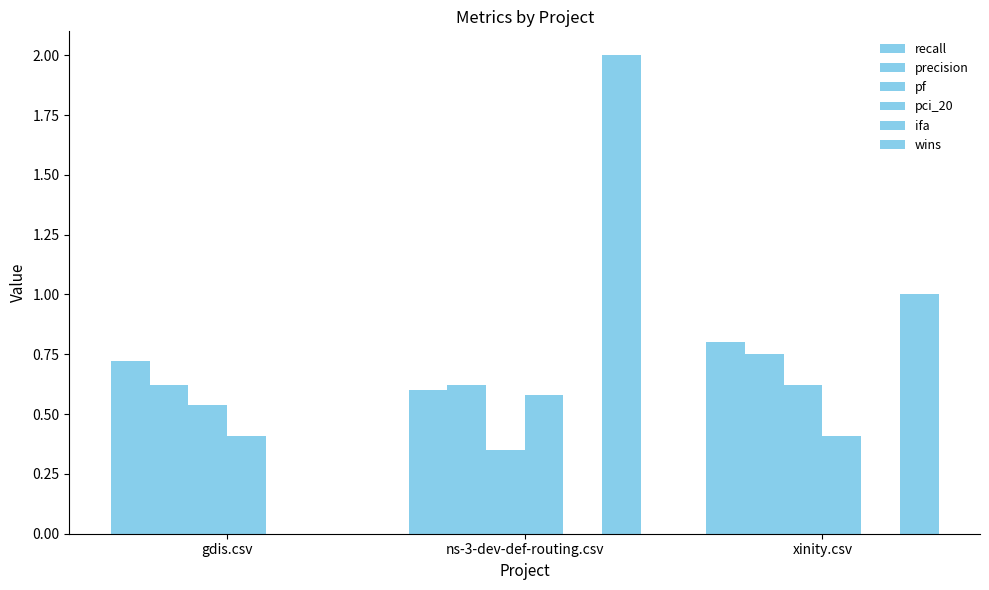

Is the value of precision at xinity.csv greater than the value of pci_20 at gdis.csv?

Yes